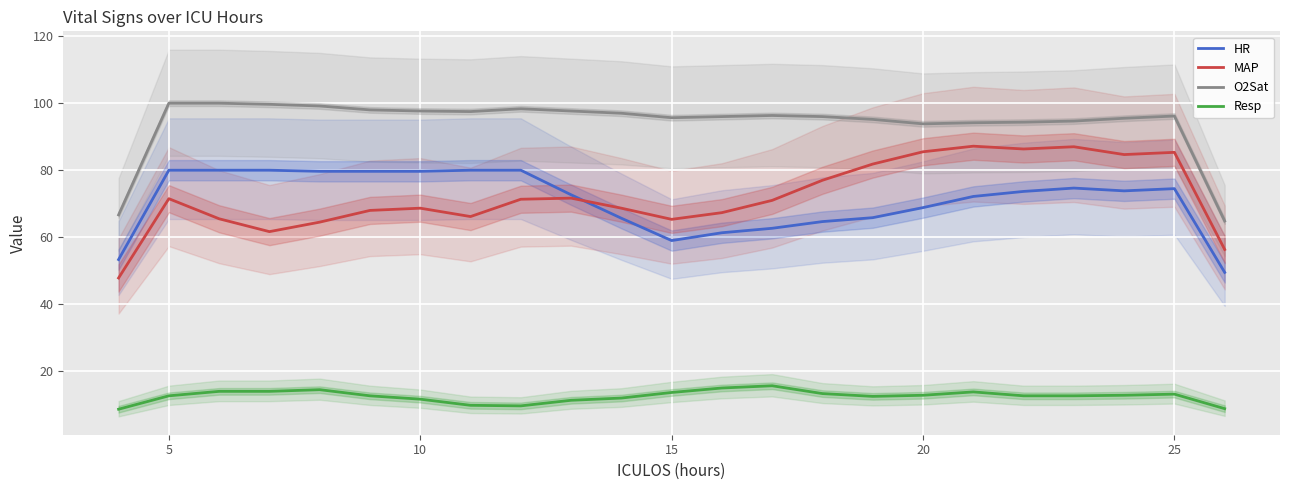

The MAP series shows 68.7 at 10. True or false?

True